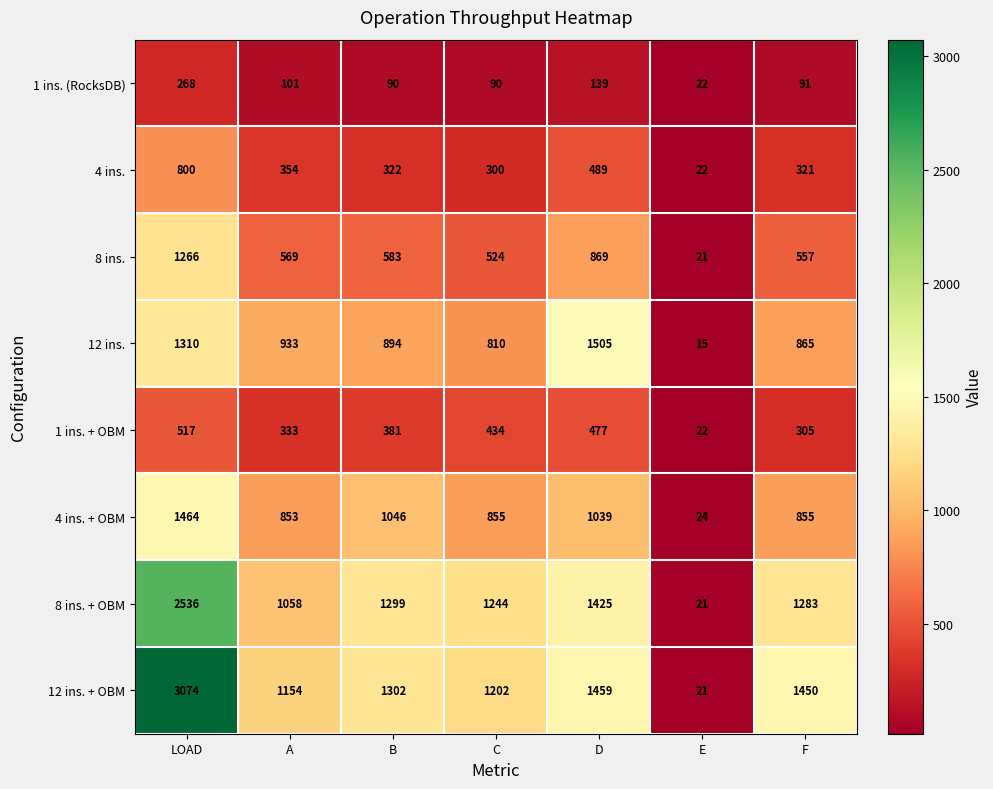

True or false: 12 ins. + OBM has a value of 697 at C.

False